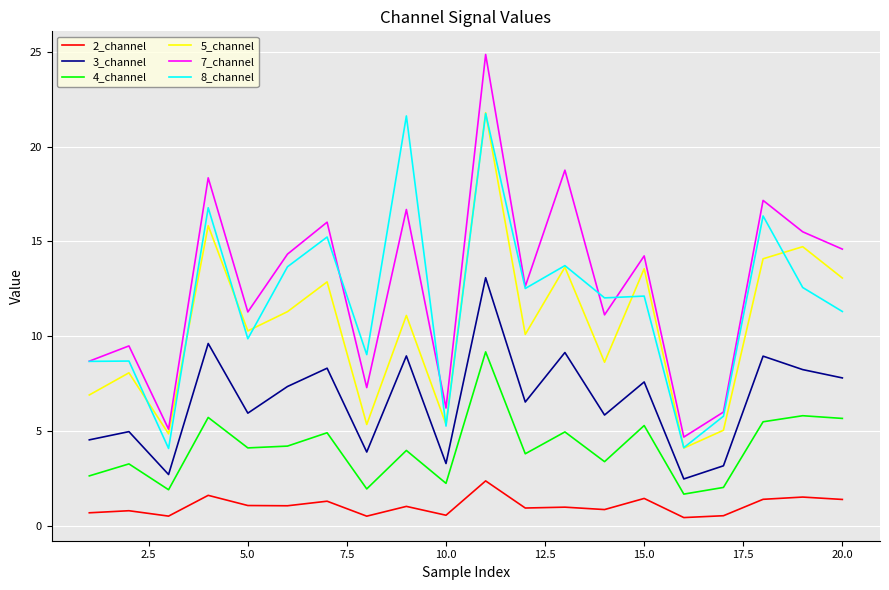

True or false: 3_channel and 4_channel cross at least once.

False